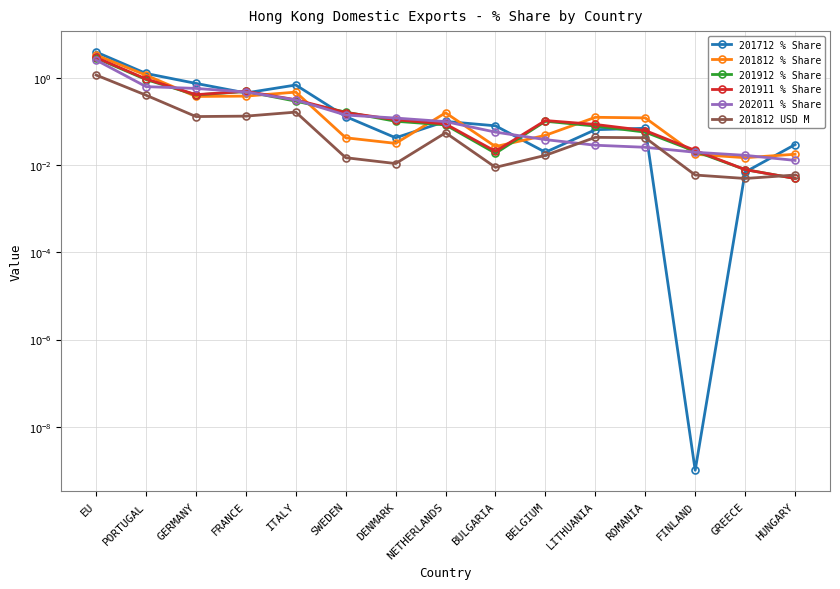

Which series has the widest spread of values?

201712 % Share